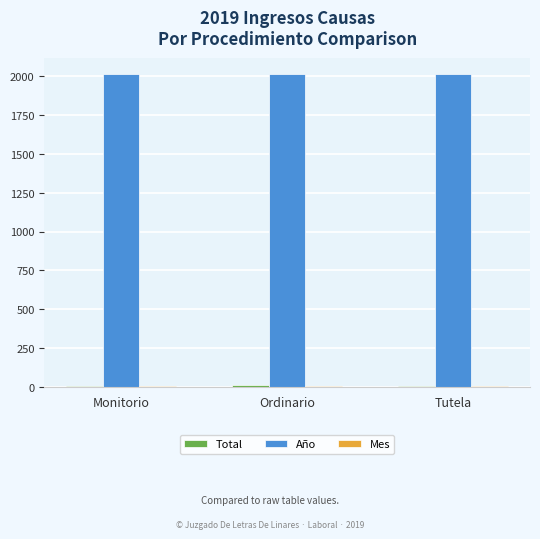

Which series has the largest total across all categories?

Año